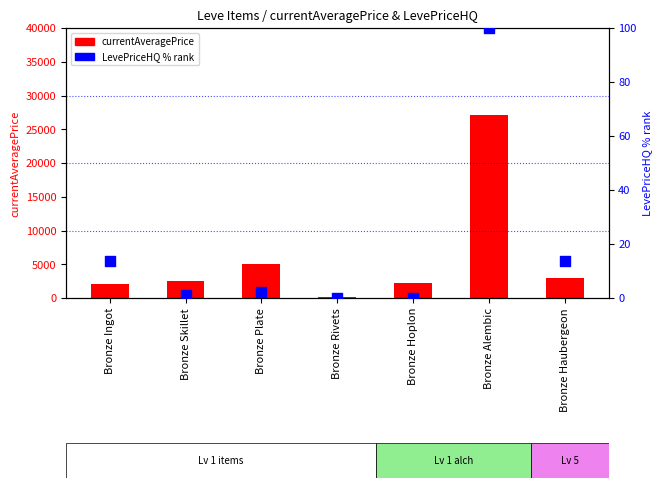

At how many categories does at least one series exceed 18495?

1